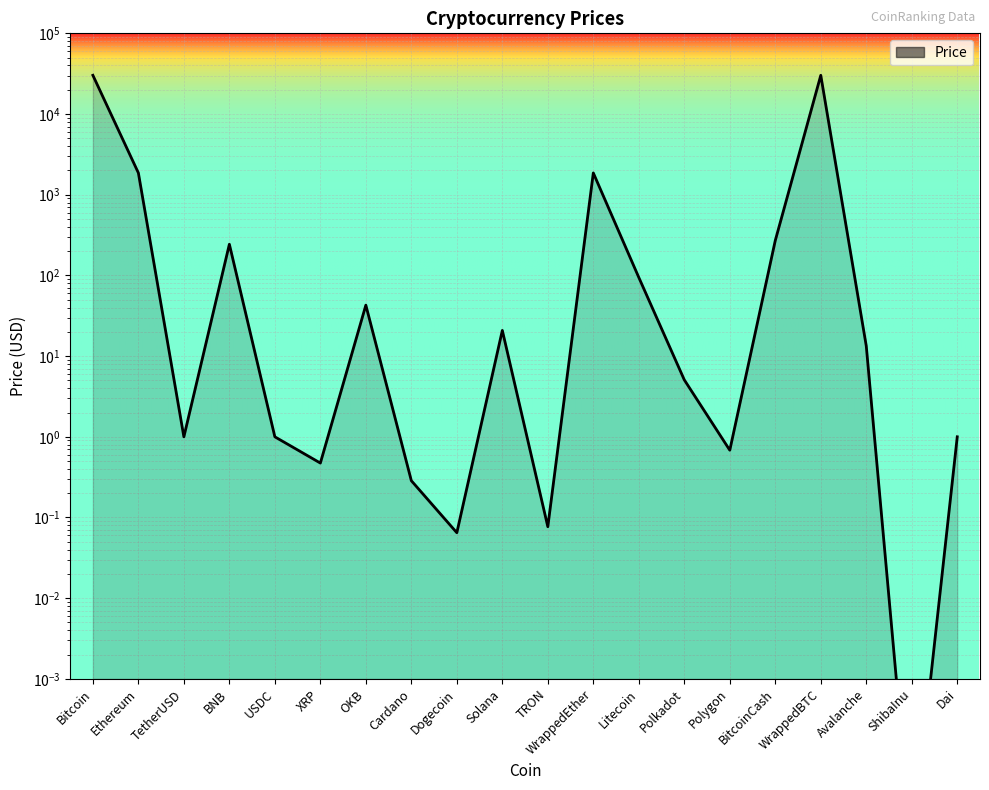

Where is the data nearest to the value 15098?

Ethereum